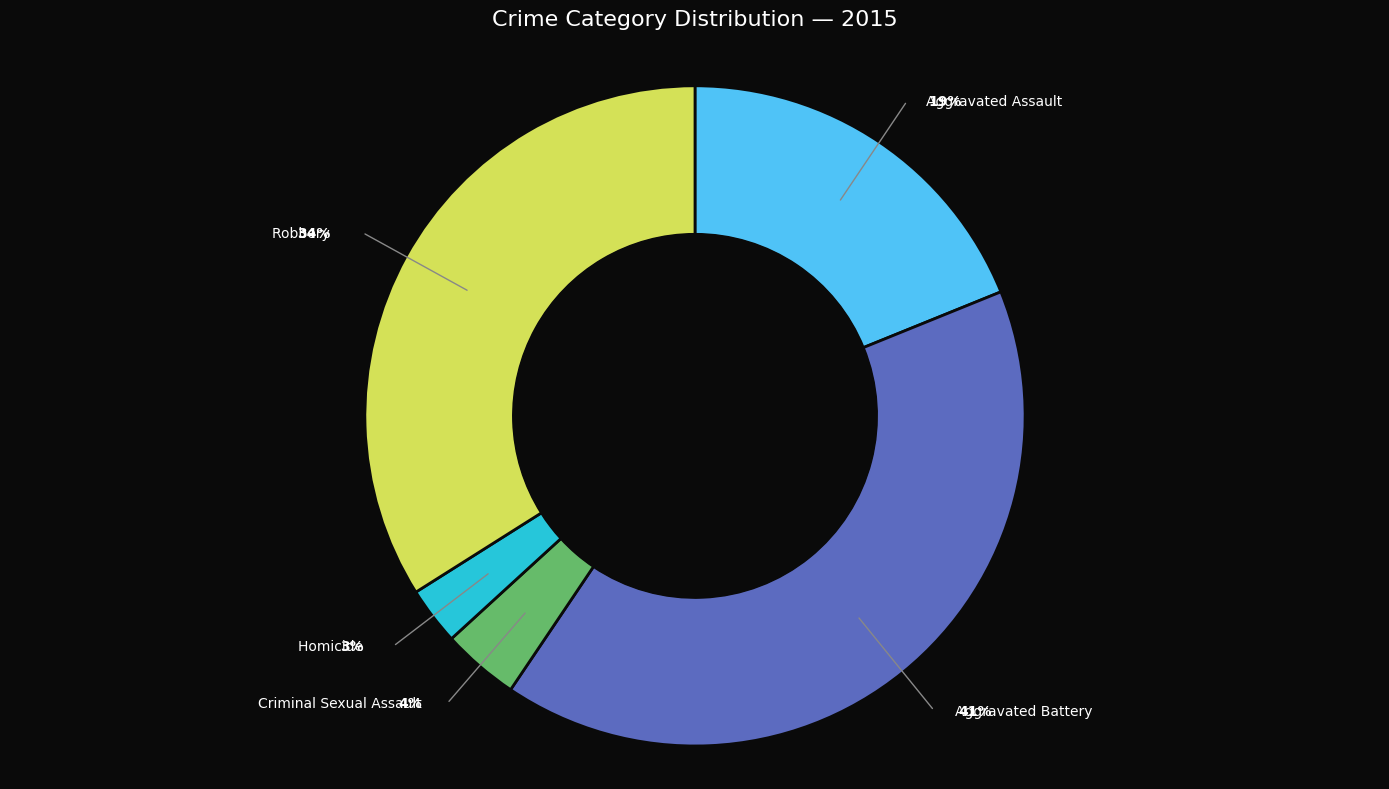

Does any single category account for the majority?

No